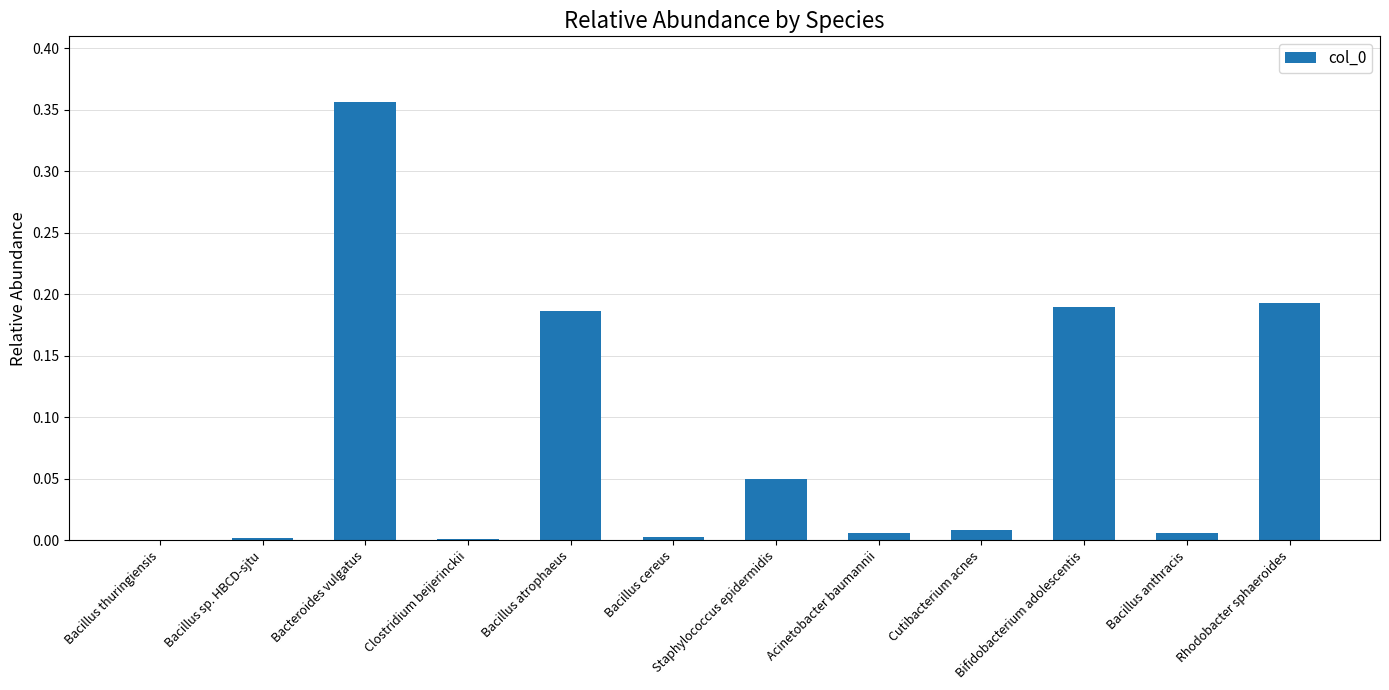

True or false: the data shows 0.3 at Bifidobacterium adolescentis.

False